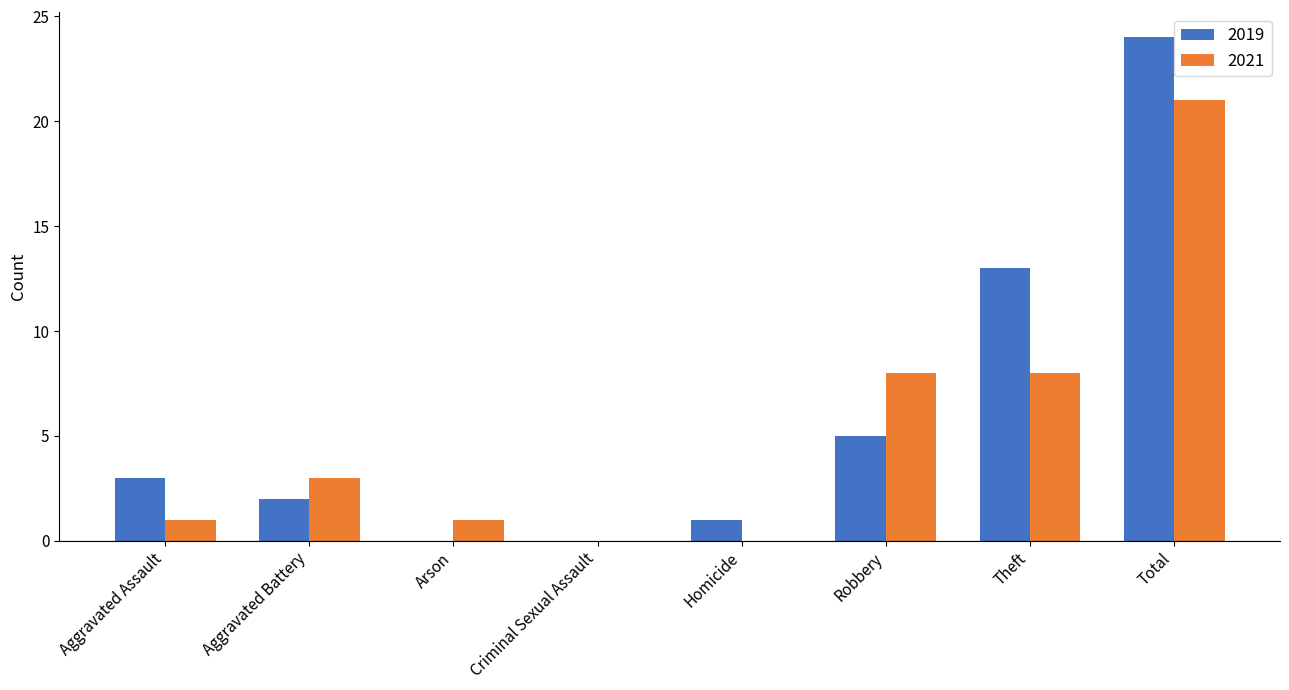

Which series changed the most between Arson and Theft?

2019